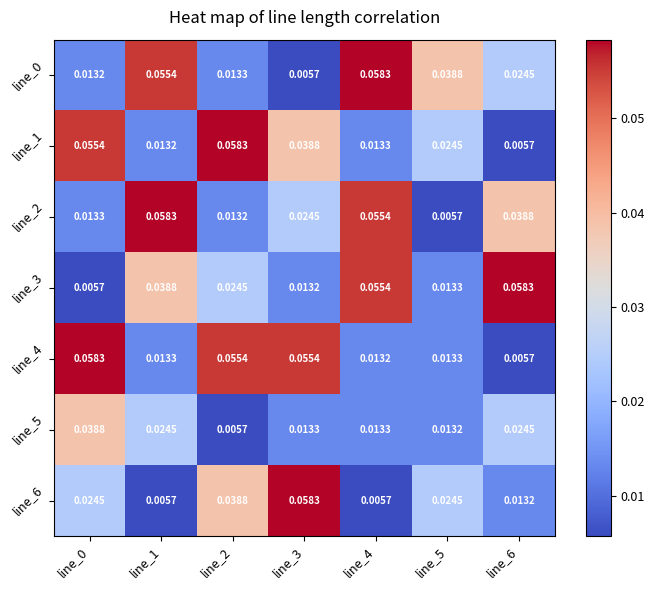

Is the value of line_6 at line_3 greater than the value of line_4 at line_3?

Yes